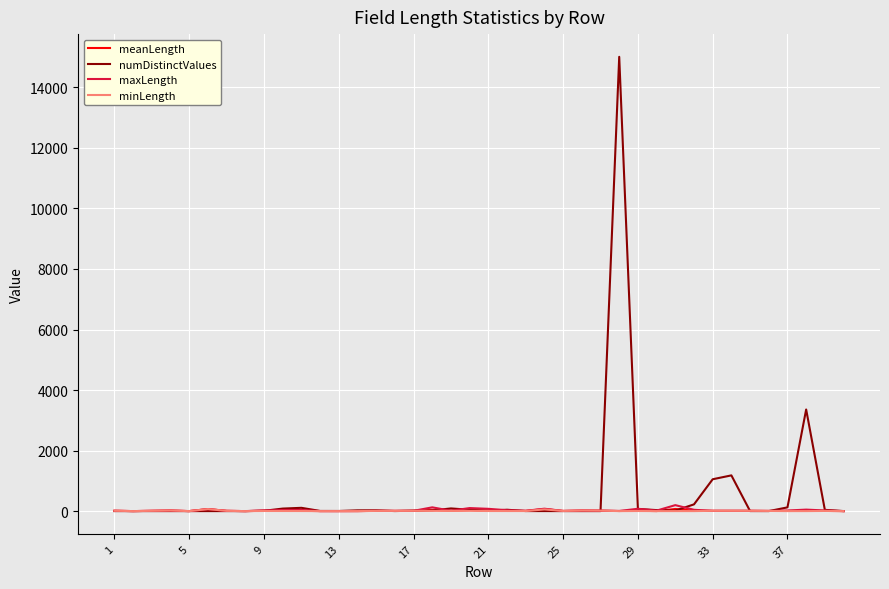

Which series has the widest spread of values?

numDistinctValues